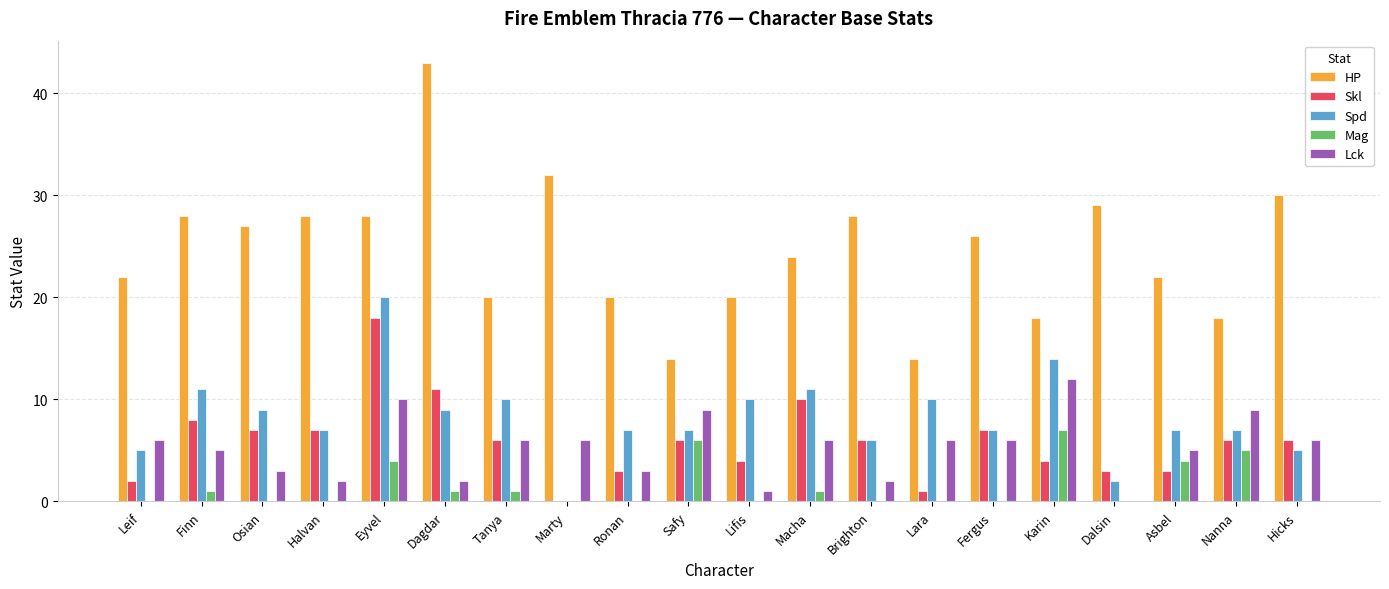

What is the difference between the Lck values at Safy and Ronan?

6